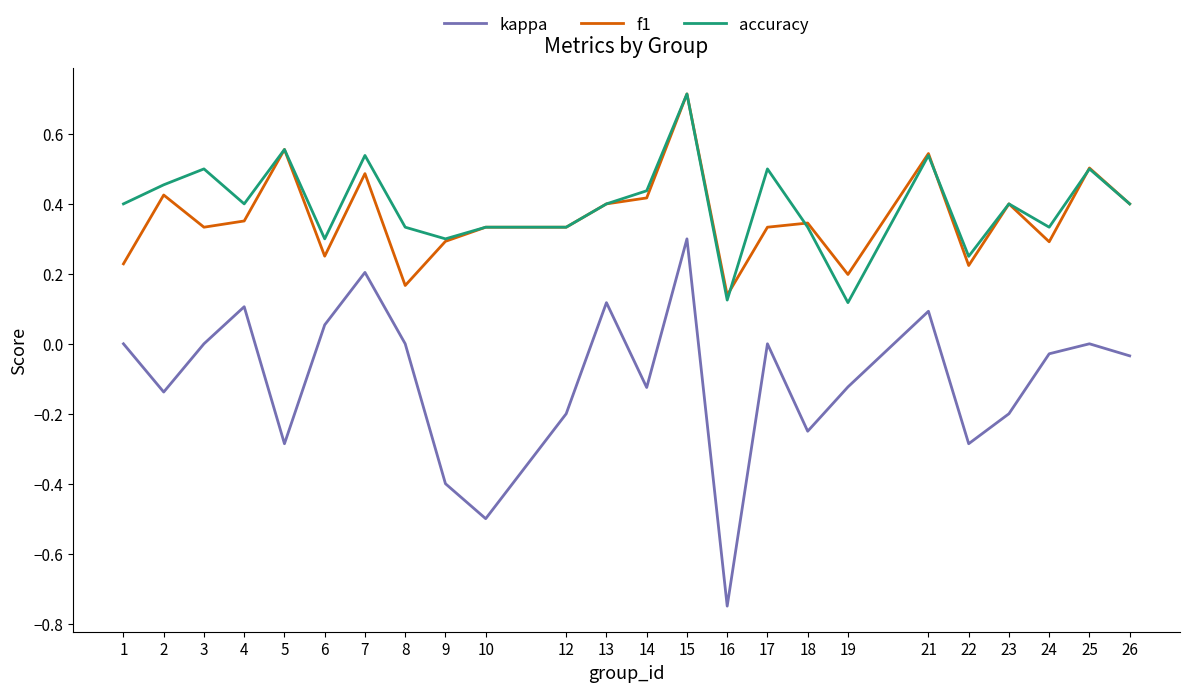

The kappa series shows 0.0 at 17. True or false?

True